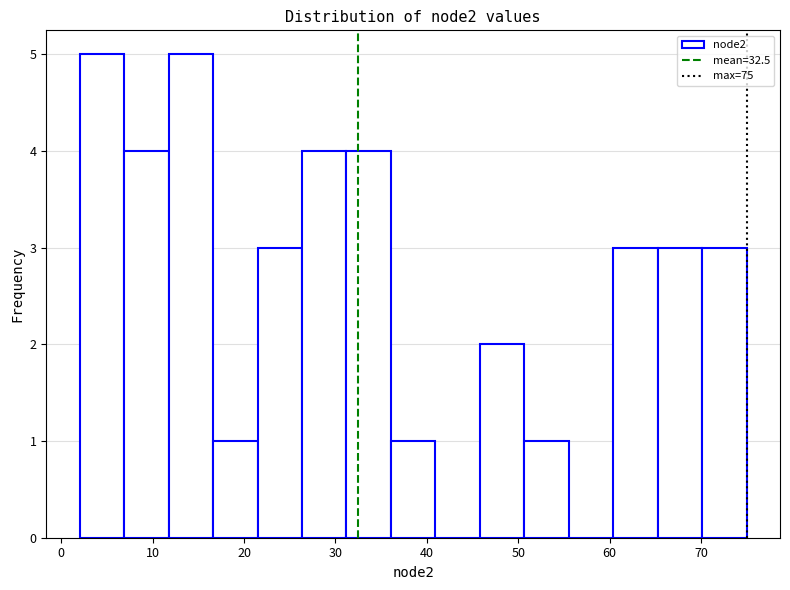

Reading left to right, transcribe this chart: for each bar, give the range it covers on the x-axis and its height. Neither the bar edges nor the heights are printed on the chart, so give them approximately, as read against the axes.

2 to 7: 5
7 to 12: 4
12 to 17: 5
17 to 21: 1
21 to 26: 3
26 to 31: 4
31 to 36: 4
36 to 41: 1
41 to 46: 0
46 to 51: 2
51 to 56: 1
56 to 60: 0
60 to 65: 3
65 to 70: 3
70 to 75: 3